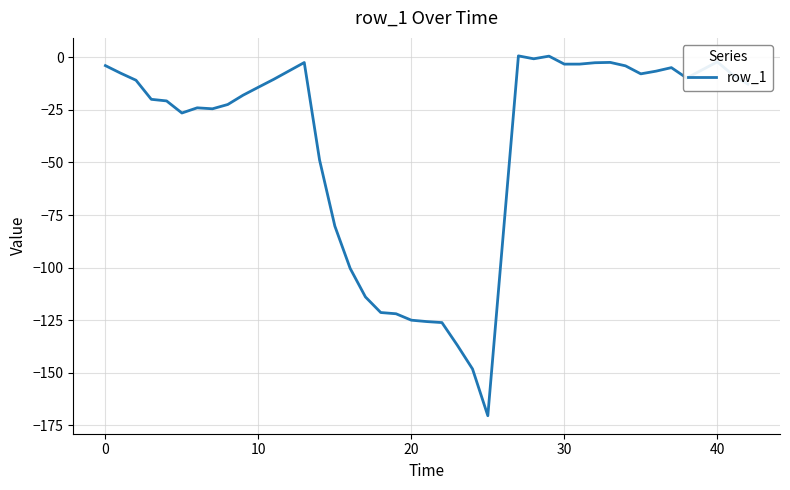

What is the difference between the maximum and minimum values?

171.1